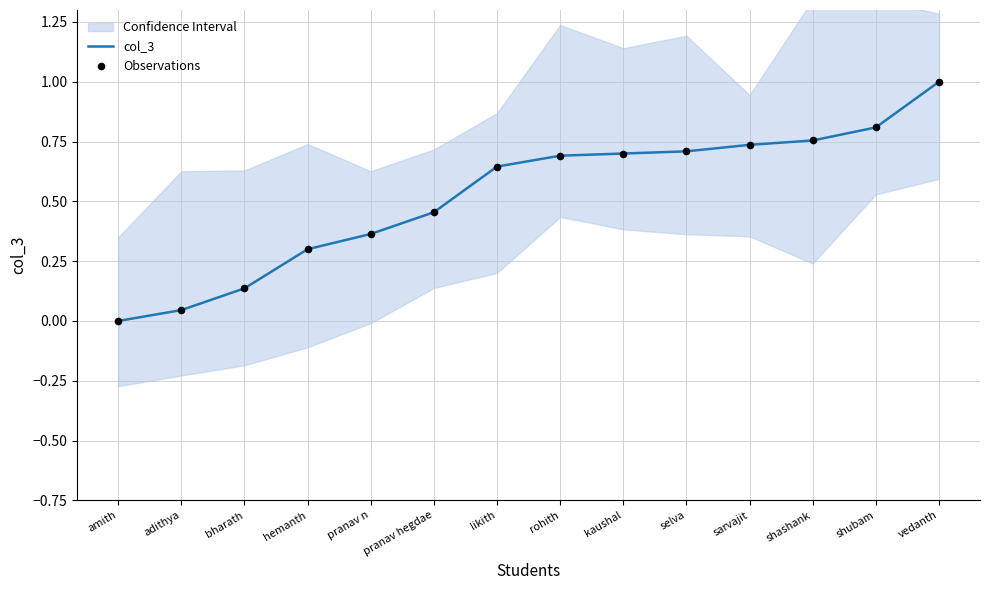

Which series has the largest total across all categories?

col_3